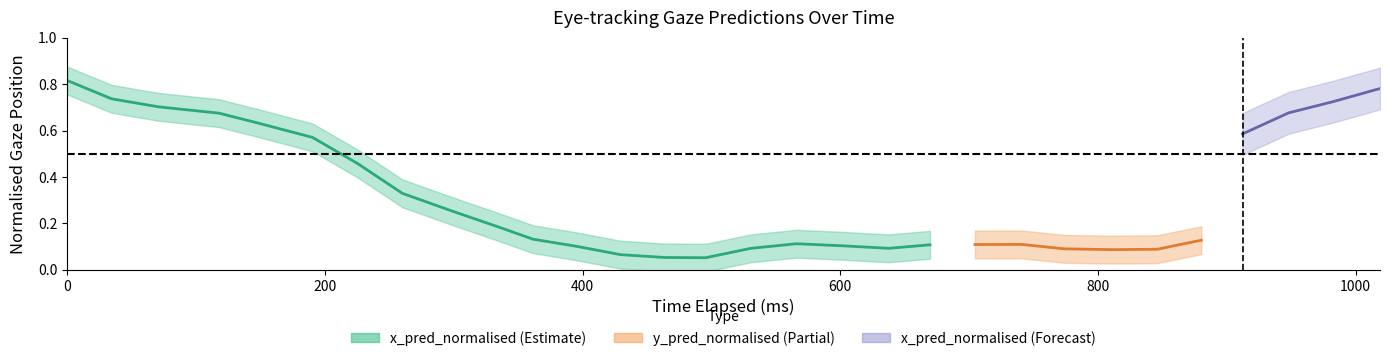

The value of y_pred_normalised at 8 is 0.3. True or false?

False